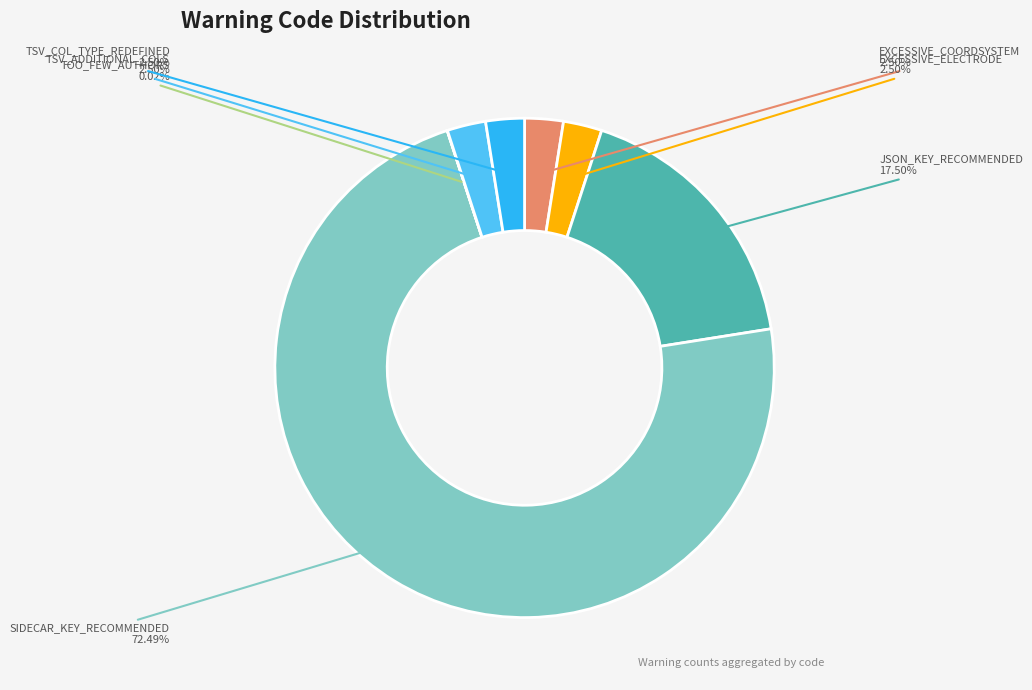

Is there a majority slice in this chart?

Yes